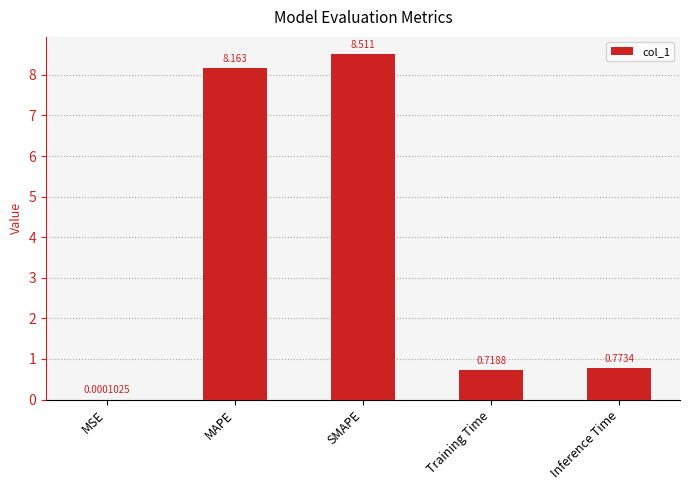

Which category has the highest value across all series?

SMAPE